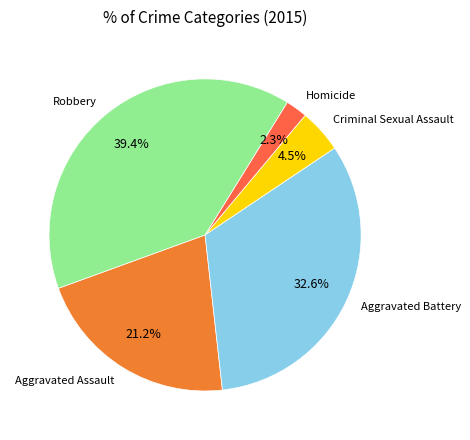

Combined, what portion of the pie is Aggravated Assault and Aggravated Battery?

53.8%